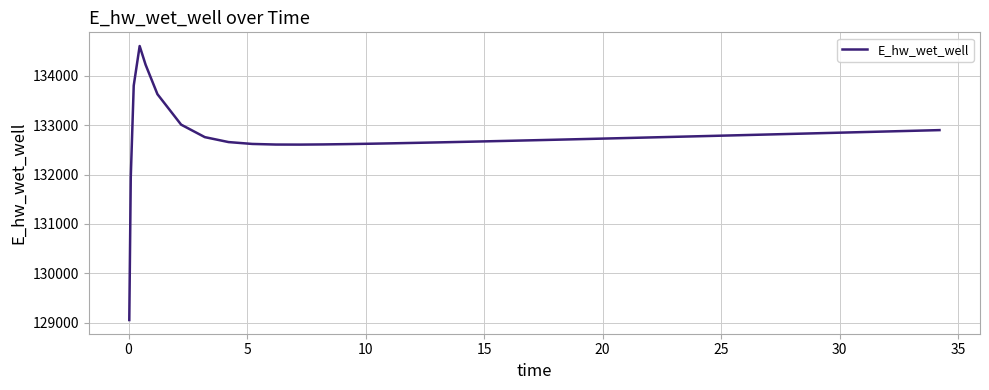

What is the greatest value displayed?

134597.4